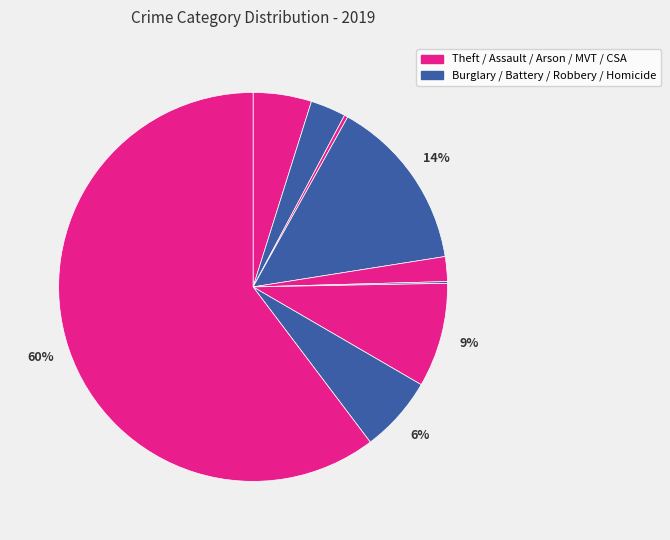

What is the largest slice in the pie chart?

Theft